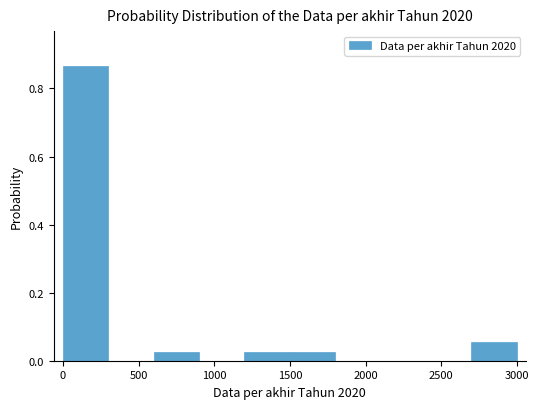

How tall is the bar that spans 2700 to 3000 on the x-axis? The values are not printed on the chart, so give them approximately, as read against the axis.

0.06